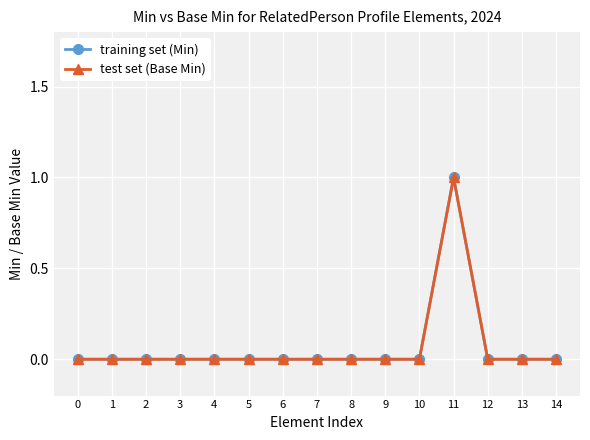

Is this an area chart (filled region under the line)?

No